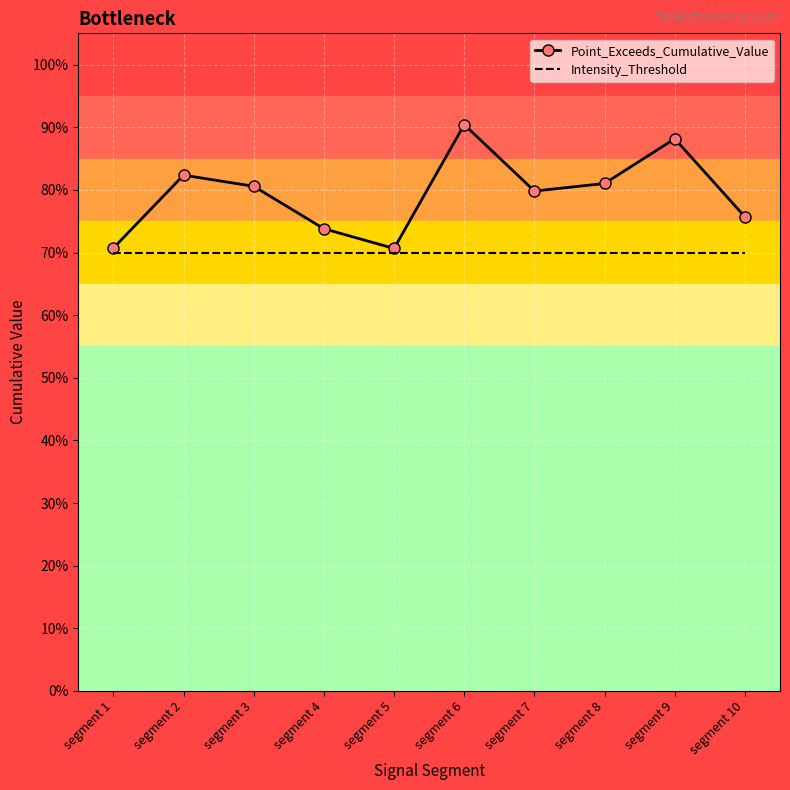

True or false: Intensity_Threshold and Point_Exceeds_Cumulative_Value intersect in this chart.

False